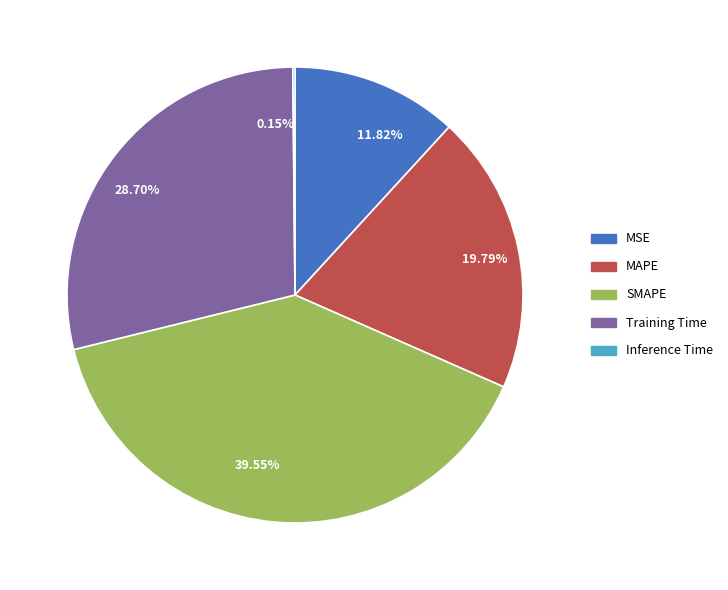

How much of the chart is everything except SMAPE?

60.5%